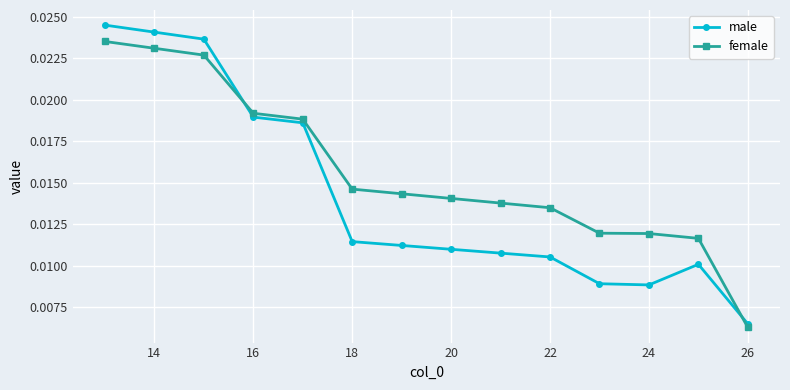

True or false: female has more than 1 points higher than both neighbors.

False